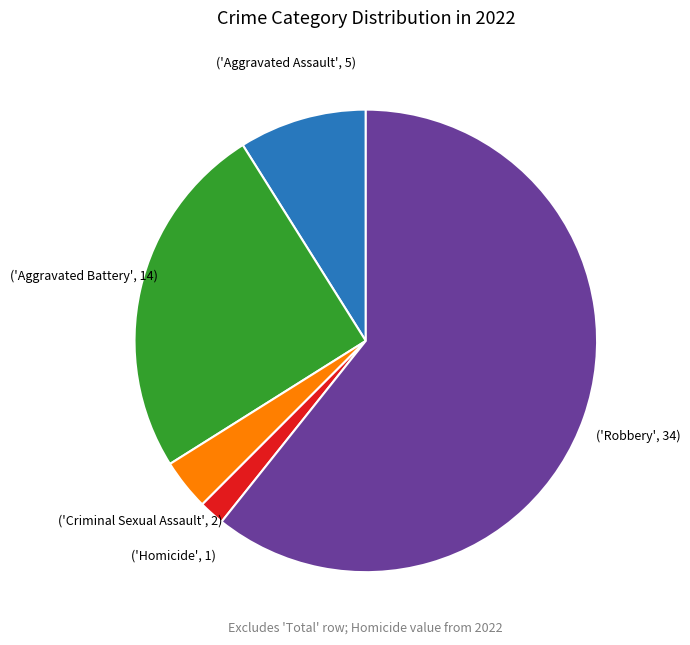

Does any single category account for the majority?

Yes